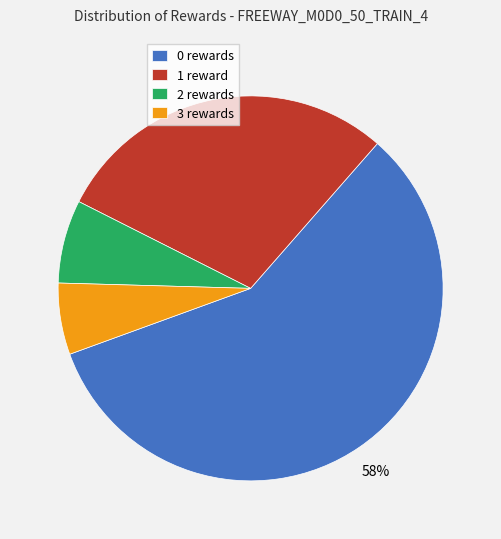

How many slices are in this pie chart?

4